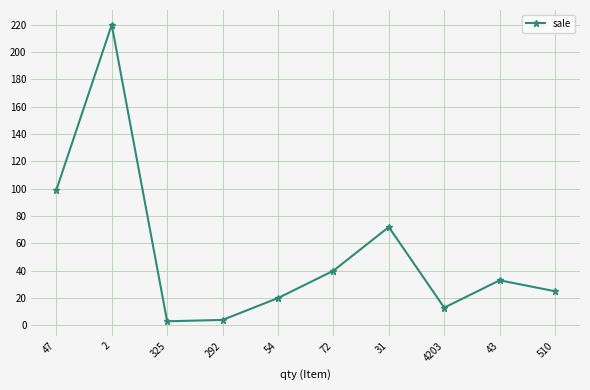

Which category has the highest value across all series?

2